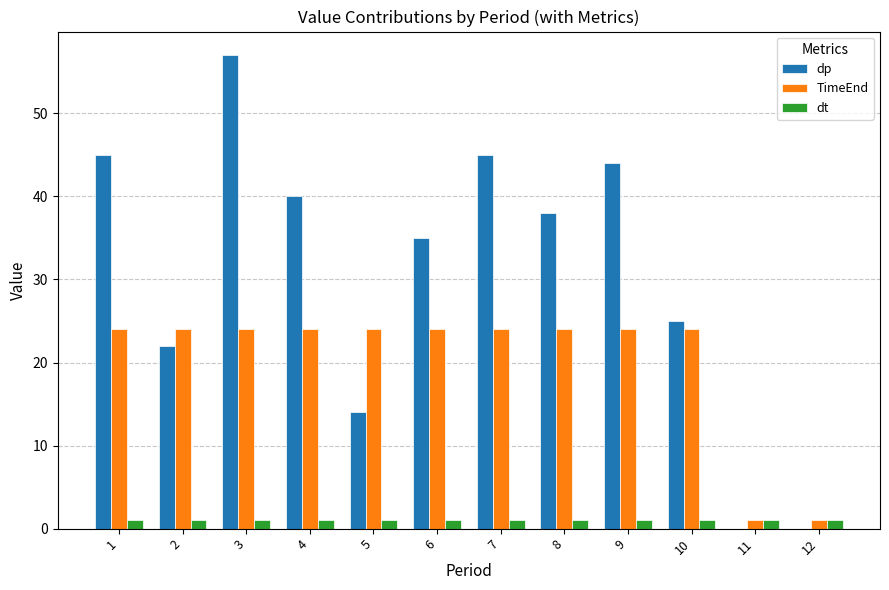

True or false: TimeEnd has a value of 32 at 1.

False